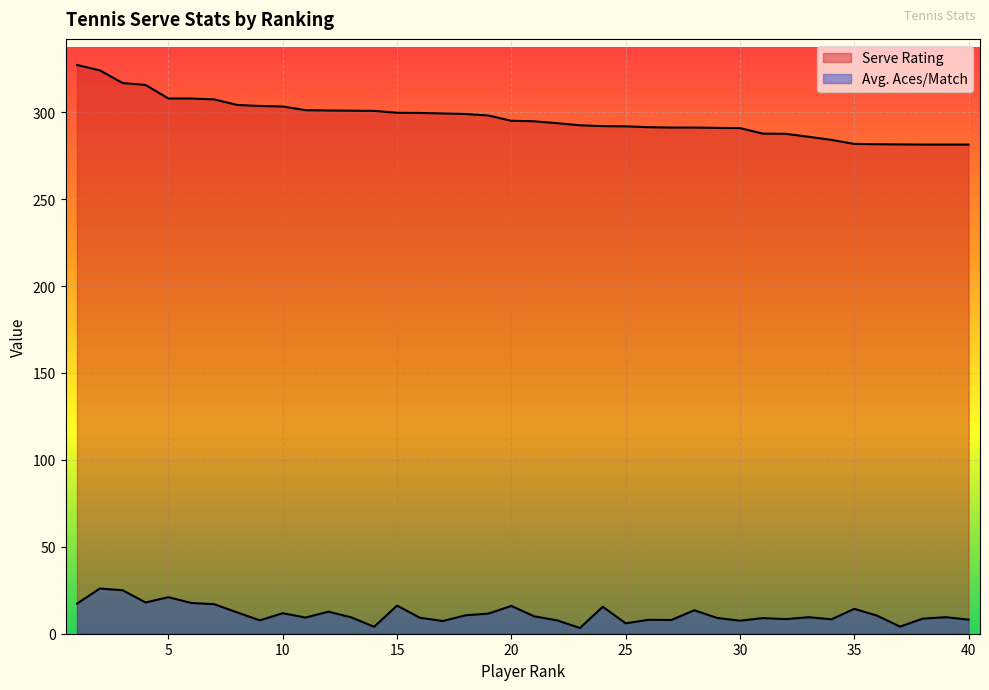

What is the average value of the Serve Rating series?

296.7